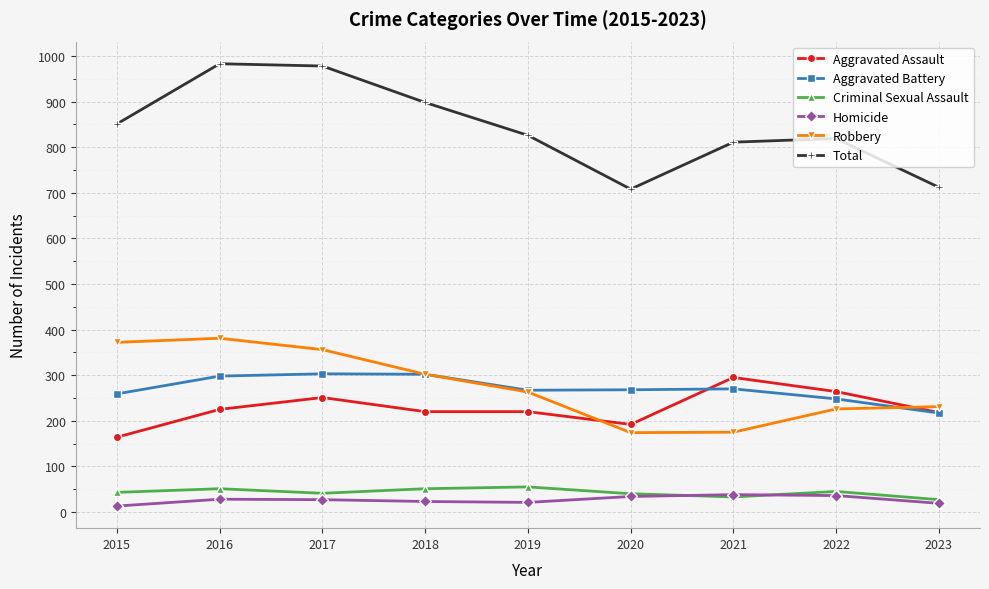

What is the spread (max minus min) of values at 2018?

875